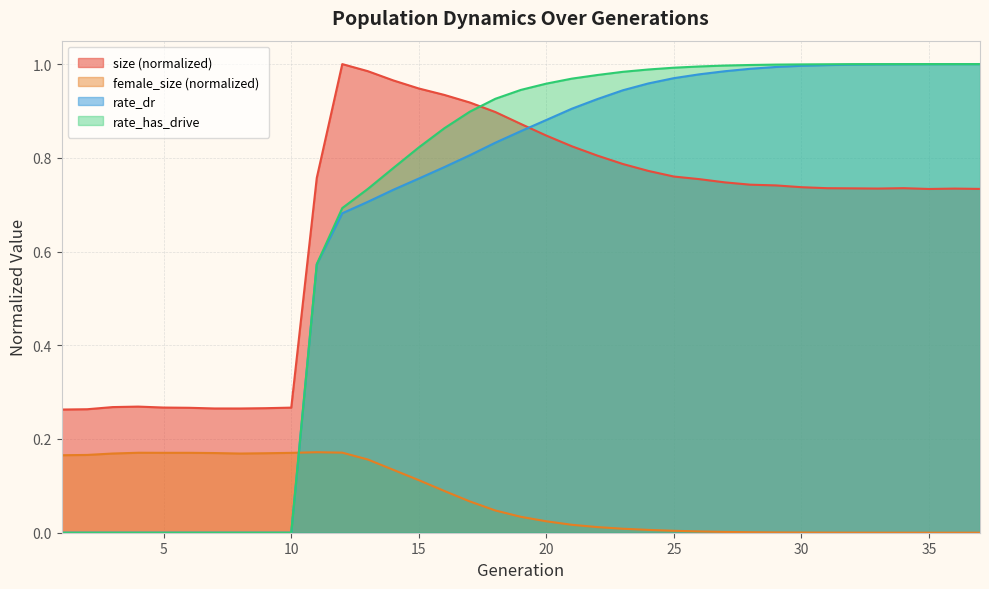

At which category is the sum across all series the highest?

34